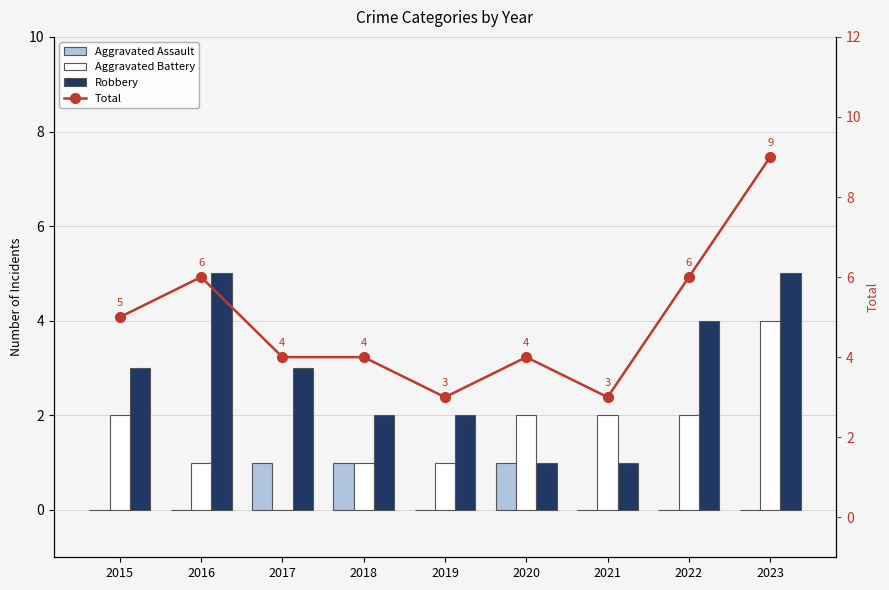

At which category is the sum across all series the highest?

2023